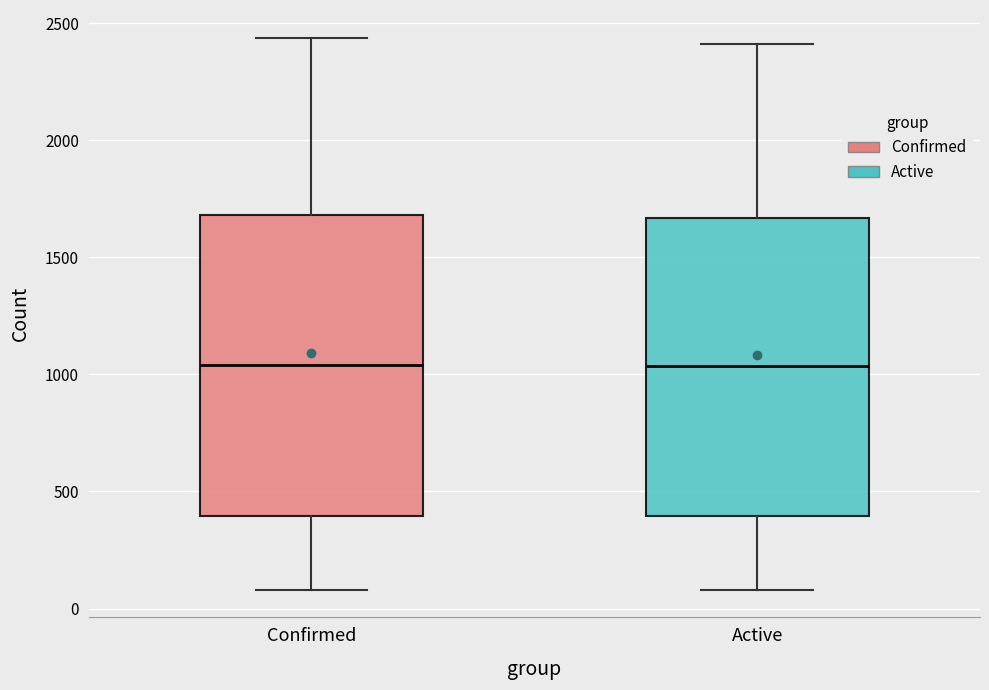

Reading left to right, read every box against the y-axis: the position of its median line, the range the box covers, and the ends of its whiskers. The values are not printed on the chart, so give them approximately, as read against the axis.

Confirmed: median 1050, box 400 to 1700, whiskers 100 to 2450
Active: median 1050, box 400 to 1650, whiskers 100 to 2400